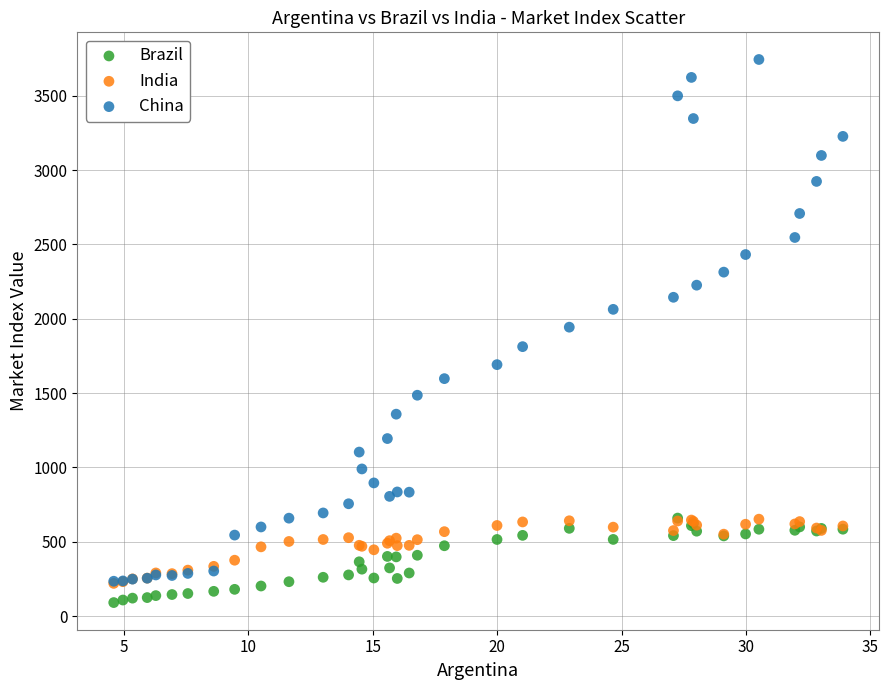

Which series contains the lowest Y value?

Brazil